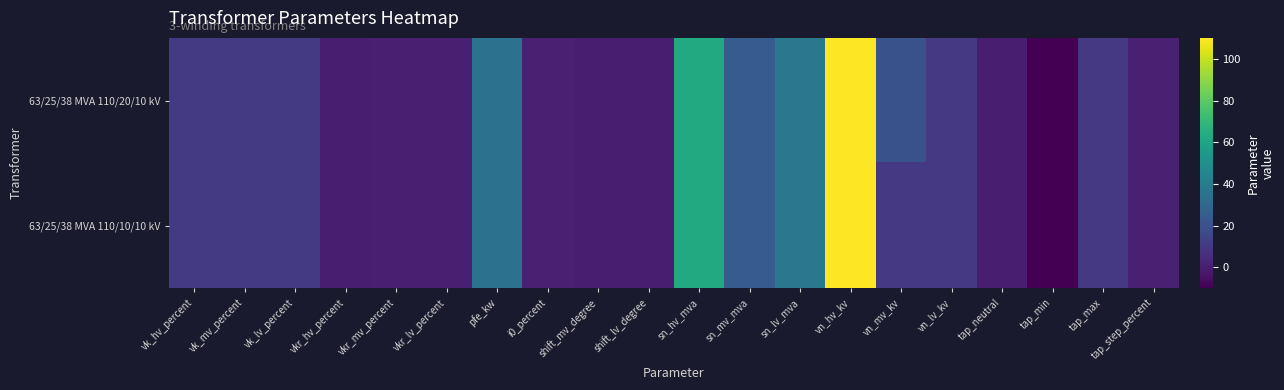

Reading left to right, transcribe all the data shown in this chart.

63/25/38 MVA 110/20/10 kV: vk_hv_percent=10.4	vk_mv_percent=10.4	vk_lv_percent=10.4	vkr_hv_percent=0.3	vkr_mv_percent=0.3	vkr_lv_percent=0.3	pfe_kw=35.0	i0_percent=0.9	shift_mv_degree=0.0	shift_lv_degree=0.0	sn_hv_mva=63.0	sn_mv_mva=25.0	sn_lv_mva=38.0	vn_hv_kv=110.0	vn_mv_kv=20.0	vn_lv_kv=10.0	tap_neutral=0.0	tap_min=-10.0	tap_max=10.0	tap_step_percent=1.2
63/25/38 MVA 110/10/10 kV: vk_hv_percent=10.4	vk_mv_percent=10.4	vk_lv_percent=10.4	vkr_hv_percent=0.3	vkr_mv_percent=0.3	vkr_lv_percent=0.3	pfe_kw=35.0	i0_percent=0.9	shift_mv_degree=0.0	shift_lv_degree=0.0	sn_hv_mva=63.0	sn_mv_mva=25.0	sn_lv_mva=38.0	vn_hv_kv=110.0	vn_mv_kv=10.0	vn_lv_kv=10.0	tap_neutral=0.0	tap_min=-10.0	tap_max=10.0	tap_step_percent=1.2